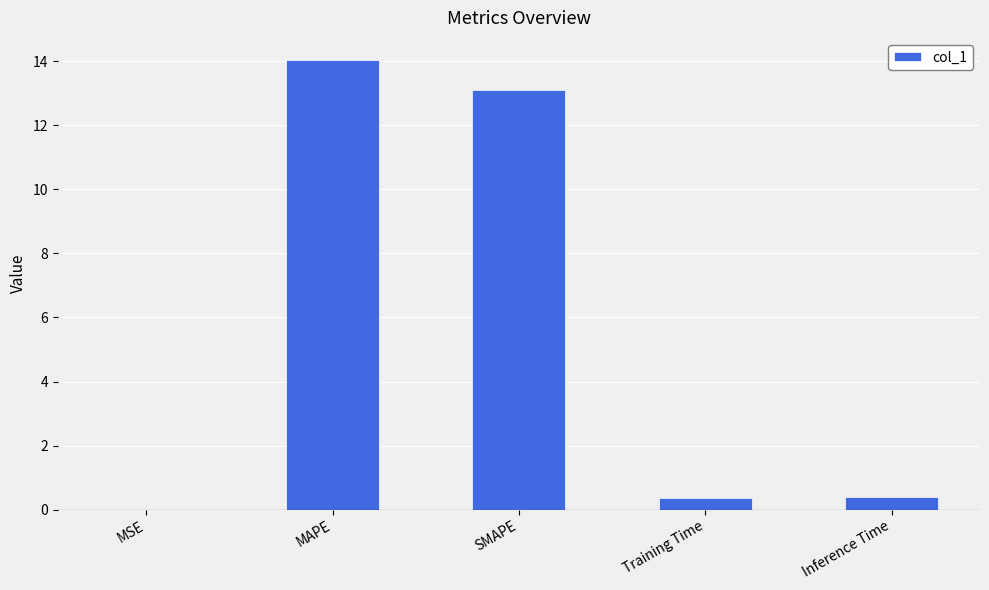

What is the sum of all values?

27.9